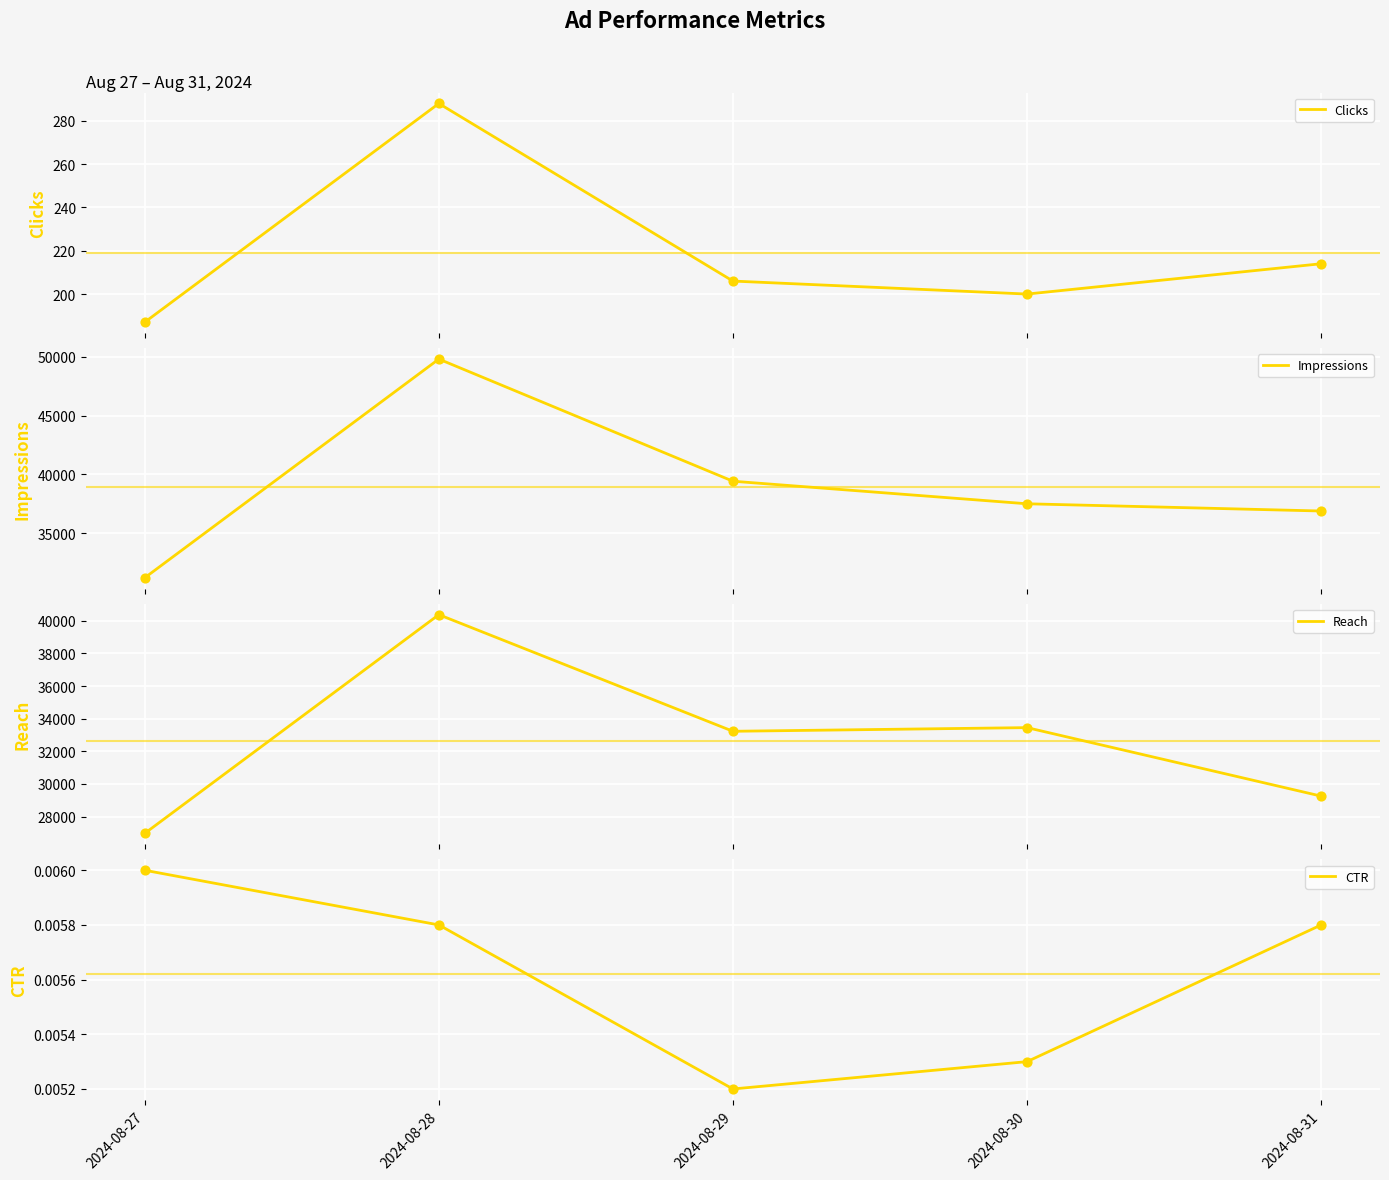

Is the value of Impressions at 2024-08-28 greater than the value of Reach at 2024-08-31?

Yes